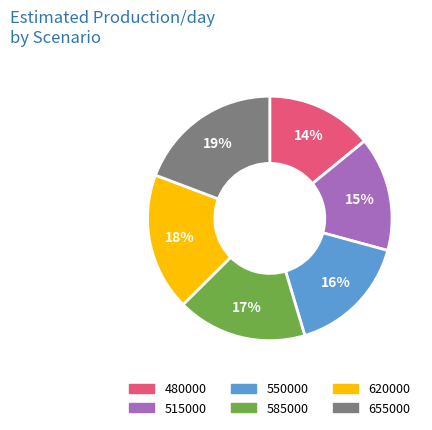

True or false: 585000 accounts for 3% of the total.

False